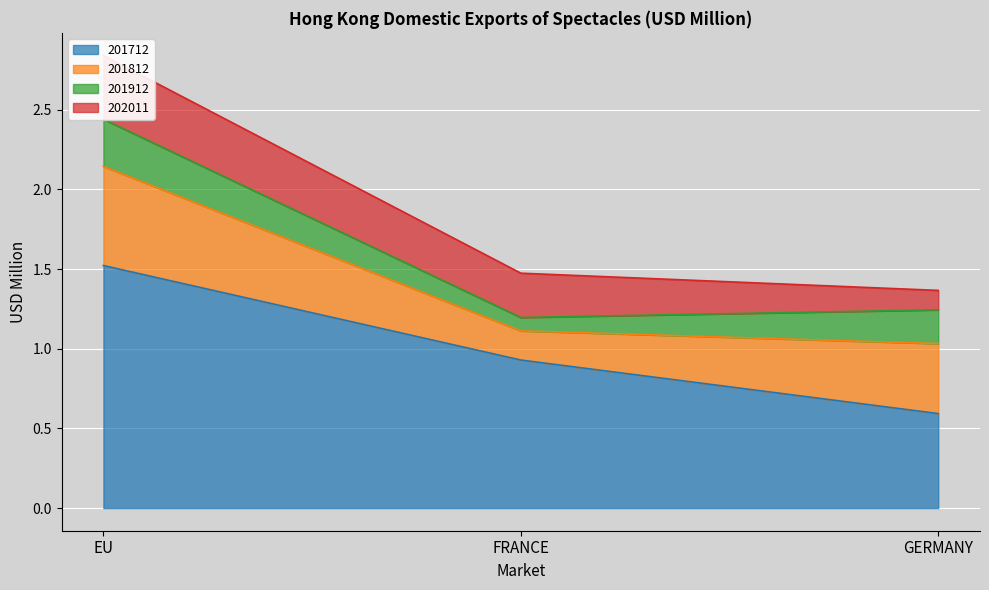

What is the total value across all series at EU?

2.8